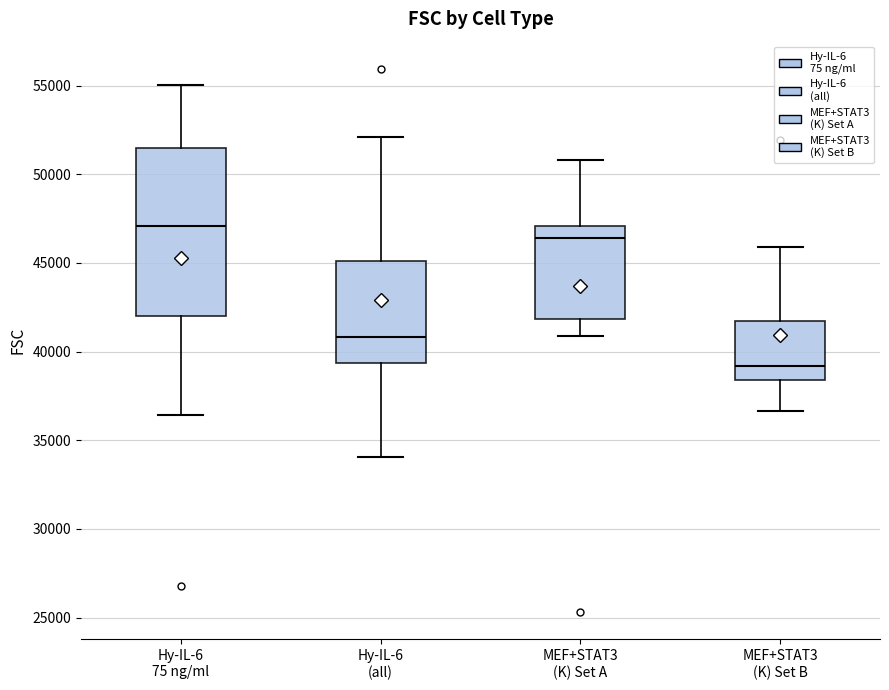

Reading left to right, read every box against the y-axis: the position of its median line, the range the box covers, and the ends of its whiskers. The values are not printed on the chart, so give them approximately, as read against the axis.

Hy-IL-6 75 ng/ml: median 47000, box 42000 to 51500, whiskers 36500 to 55000
Hy-IL-6 (all): median 41000, box 39500 to 45000, whiskers 34000 to 52000
MEF+STAT3 (K) Set A: median 46500, box 42000 to 47000, whiskers 41000 to 51000
MEF+STAT3 (K) Set B: median 39000, box 38500 to 41500, whiskers 36500 to 46000